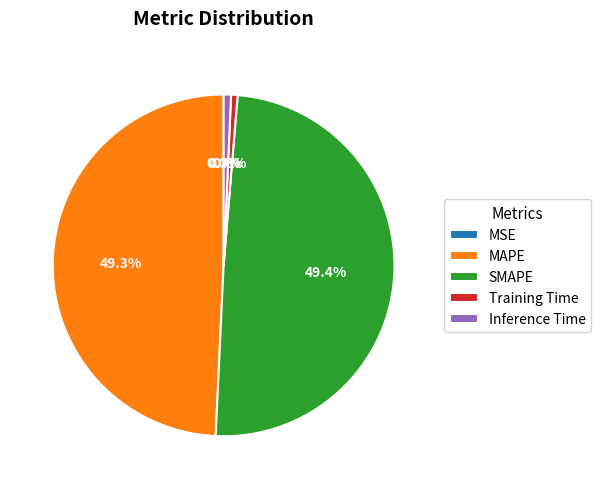

What percentage do Inference Time and MAPE together represent?

50.0%